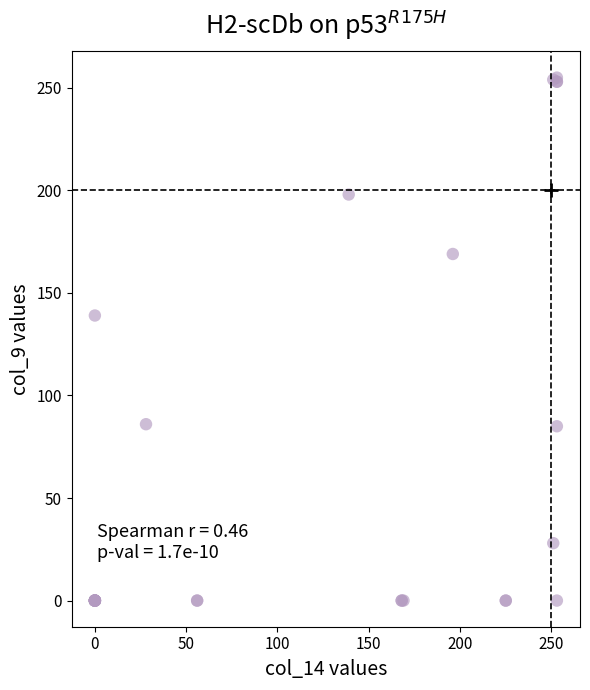

What Y value in the scatter plot is closest to 127?

139